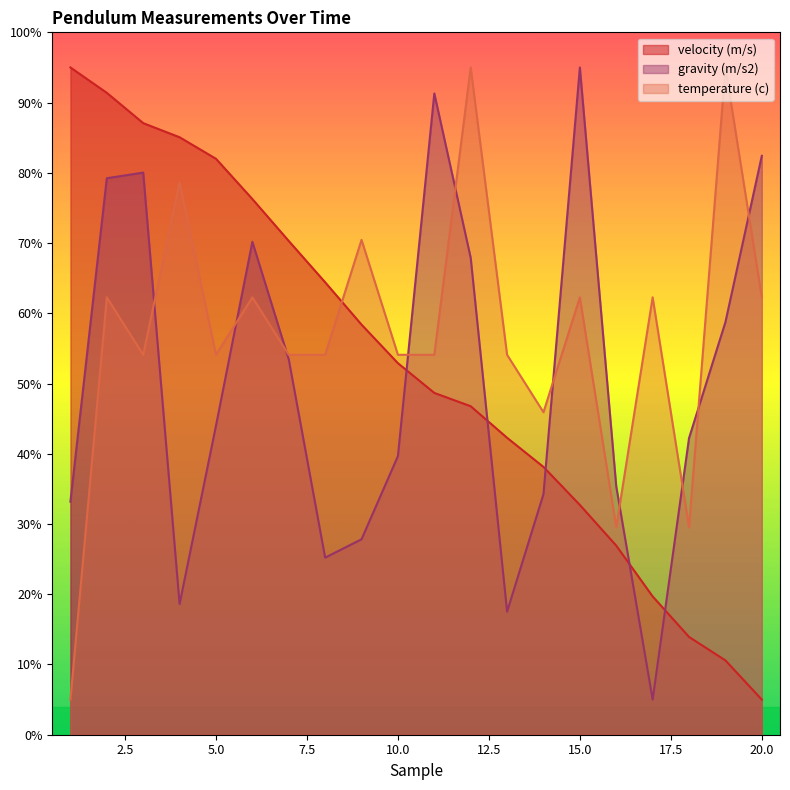

After their last crossing, which series has the higher values: velocity (m/s) or gravity (m/s2)?

gravity (m/s2)